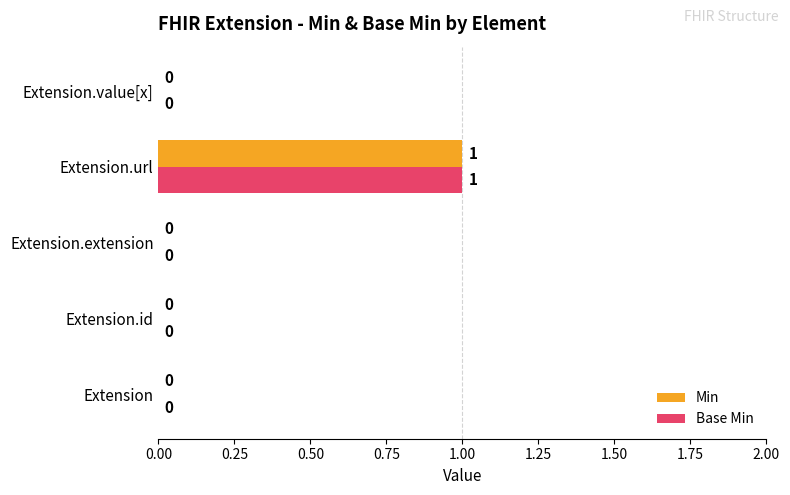

The value of Base Min at Extension is -1. True or false?

False